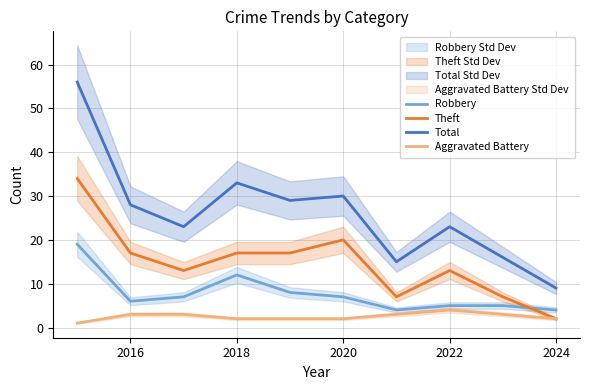

True or false: Total and Robbery intersect in this chart.

False